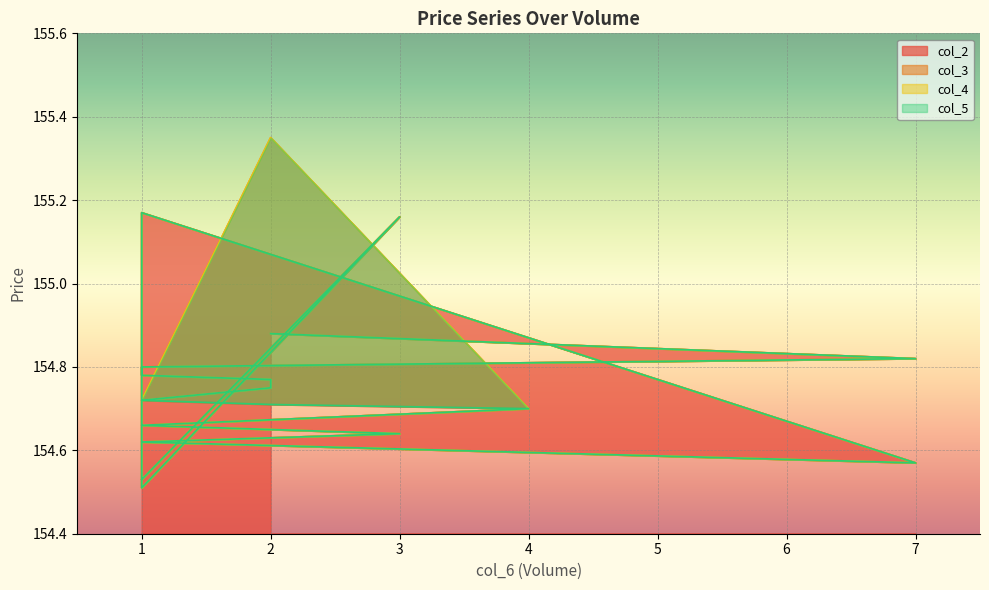

What is the label of the 16th point from the left?

1